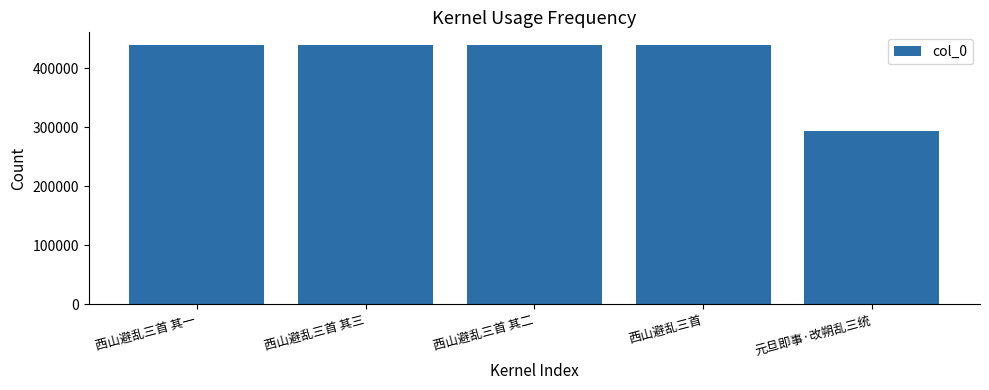

How many data points are less than 439003?

2